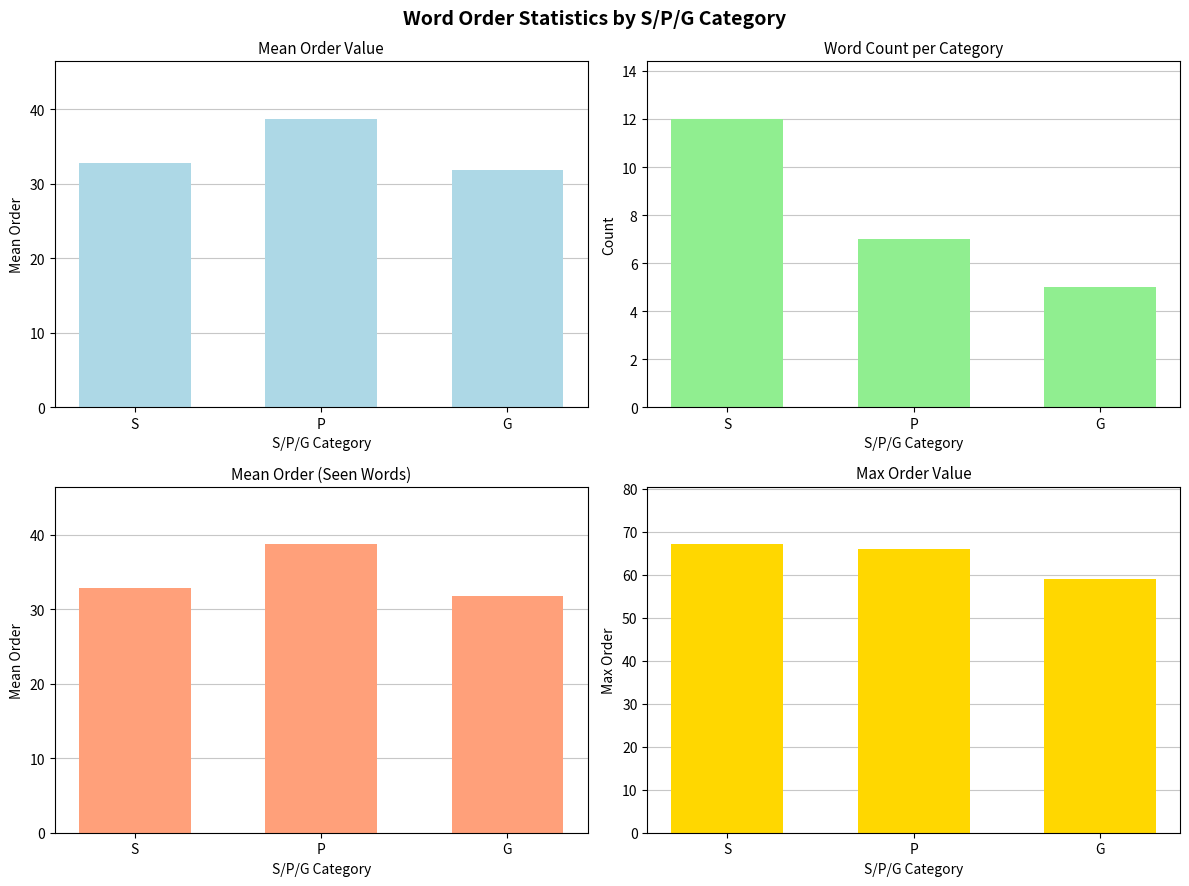

At P, list the series in order from largest to smallest.

Max Order, Mean Order, Mean Order (Seen), Count